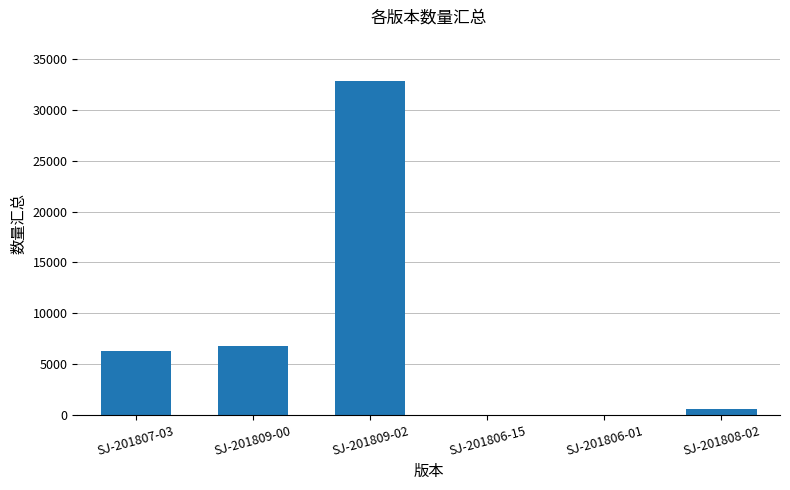

Where is the data nearest to the value 16411?

SJ-201809-00